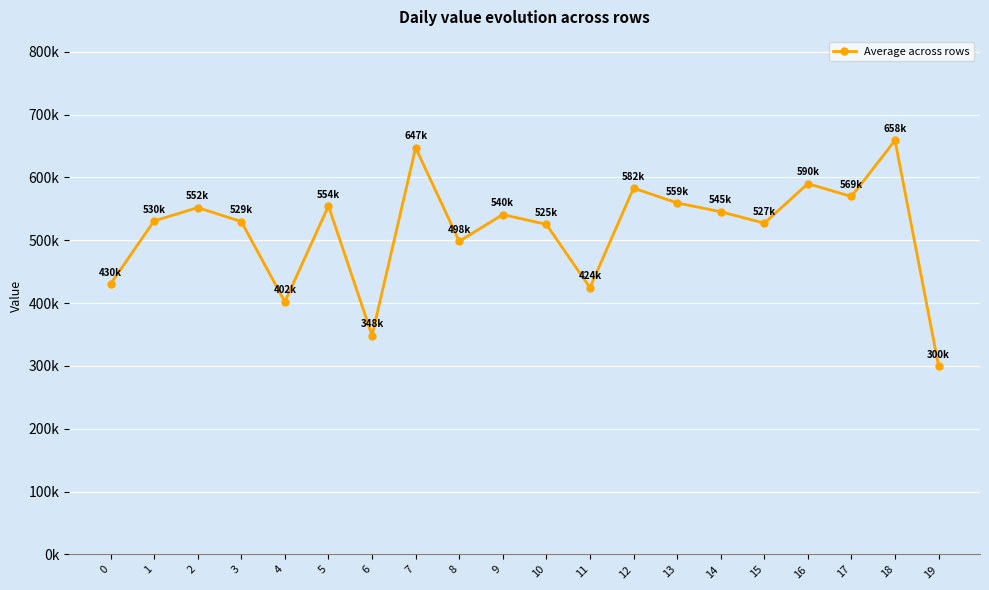

Is this an area chart (filled region under the line)?

No